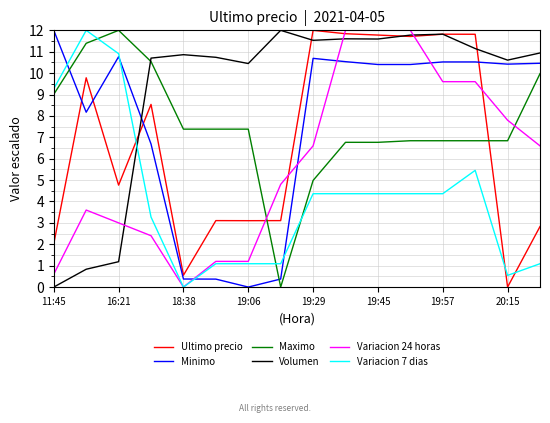

In Volumen, how many points are lower than both neighbors (excluding endpoints)?

4